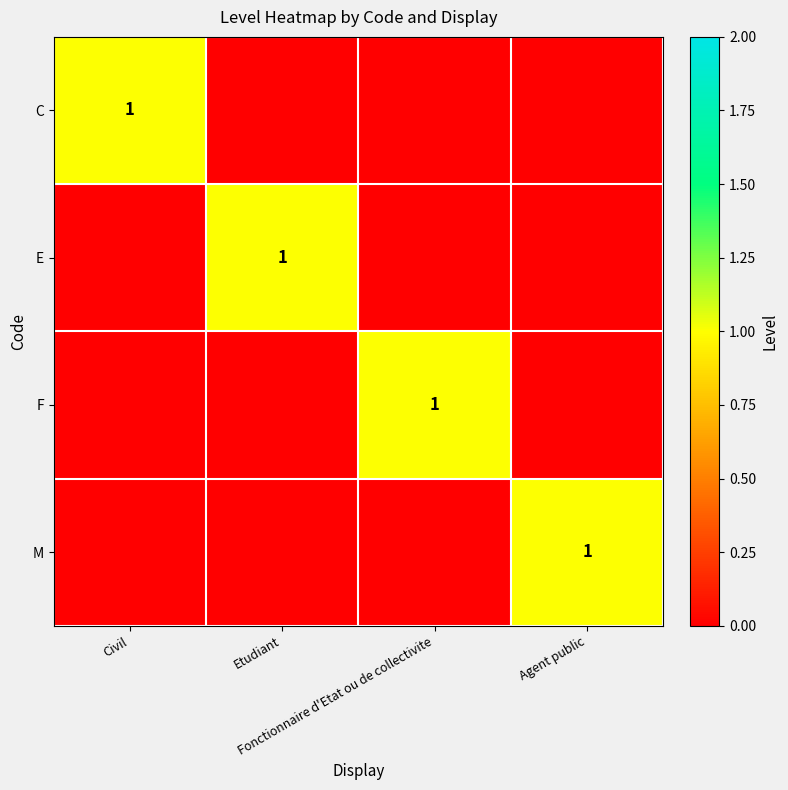

At which category does the chart reach its peak across all series?

Civil